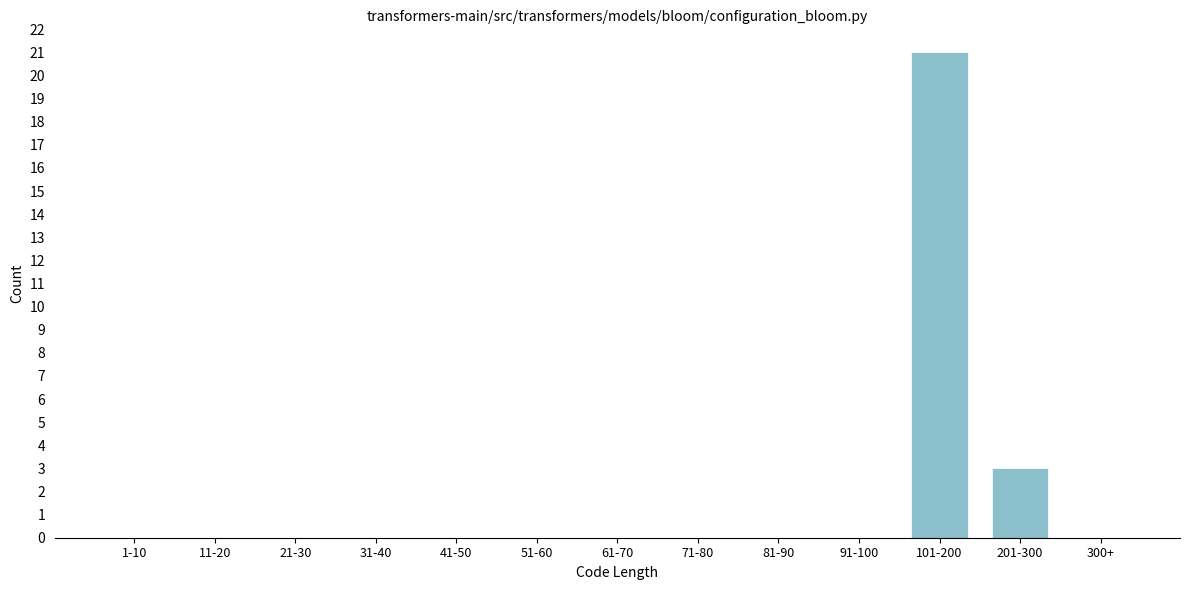

Reading left to right, what are all the values shown in this chart?

1-10=0	11-20=0	21-30=0	31-40=0	41-50=0	51-60=0	61-70=0	71-80=0	81-90=0	91-100=0	101-200=21	201-300=3	300+=0